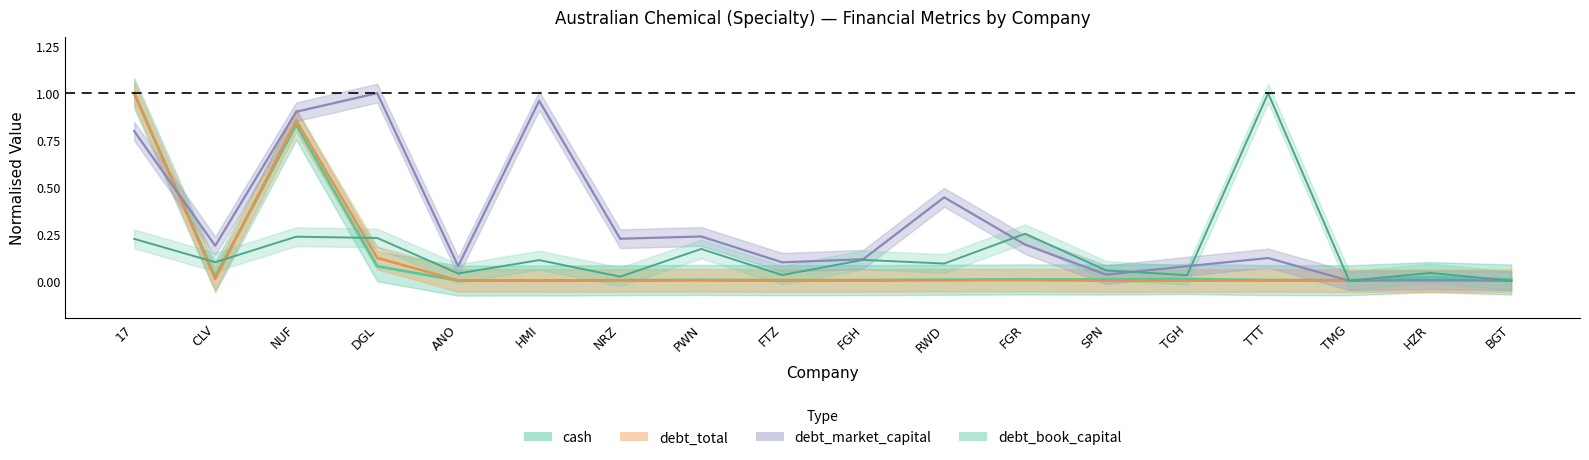

True or false: debt_book_capital and cash cross at least once.

True